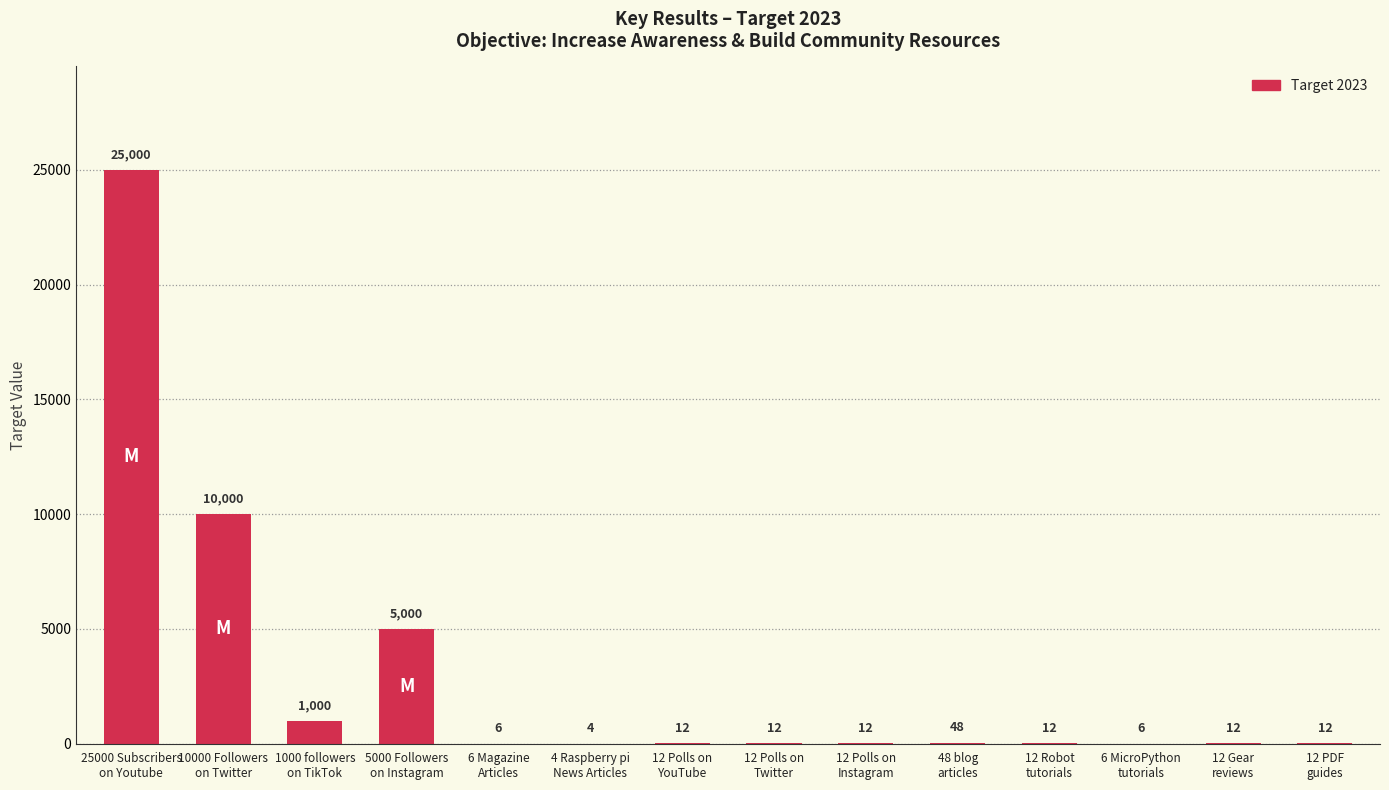

What is the sum of all values?

41136